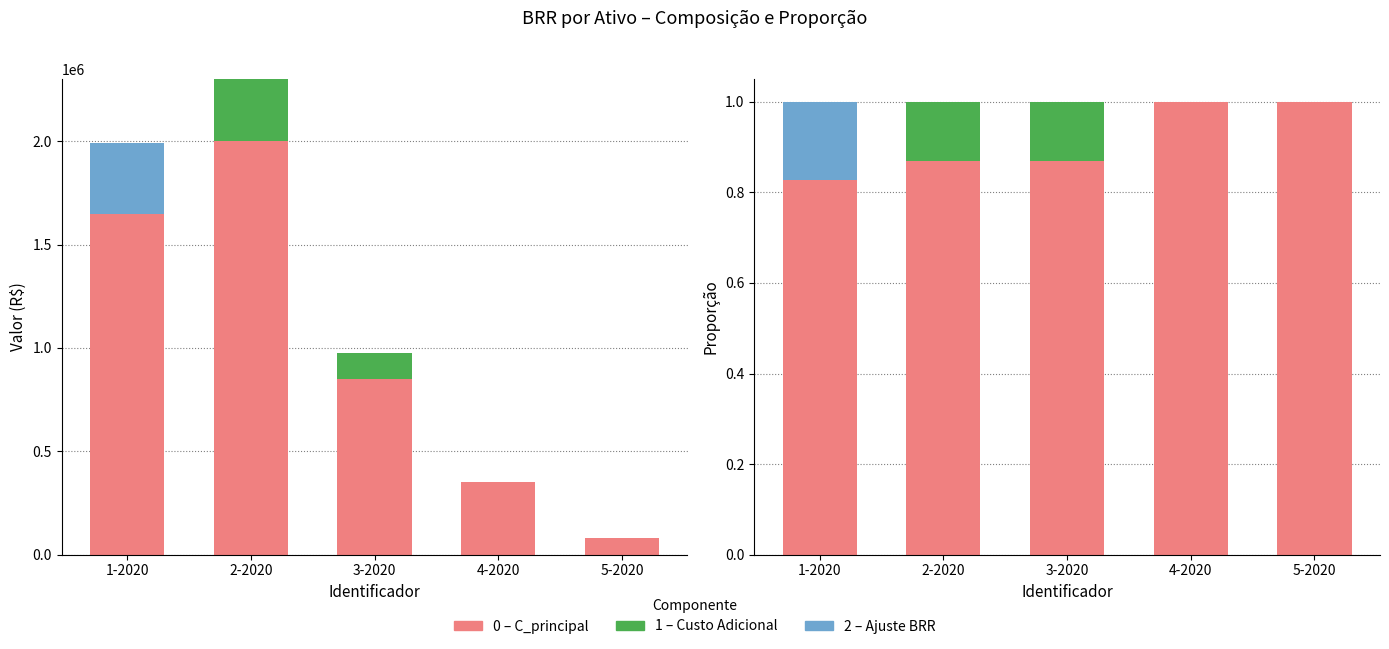

How many bars are there in total?

30